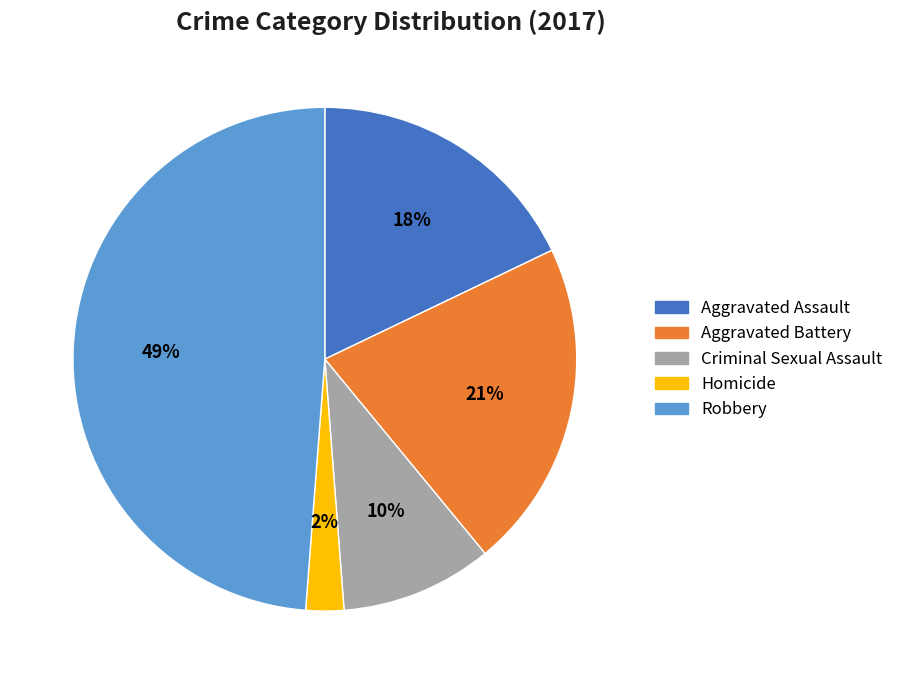

What percentage is the Criminal Sexual Assault slice, to the nearest percent?

10%